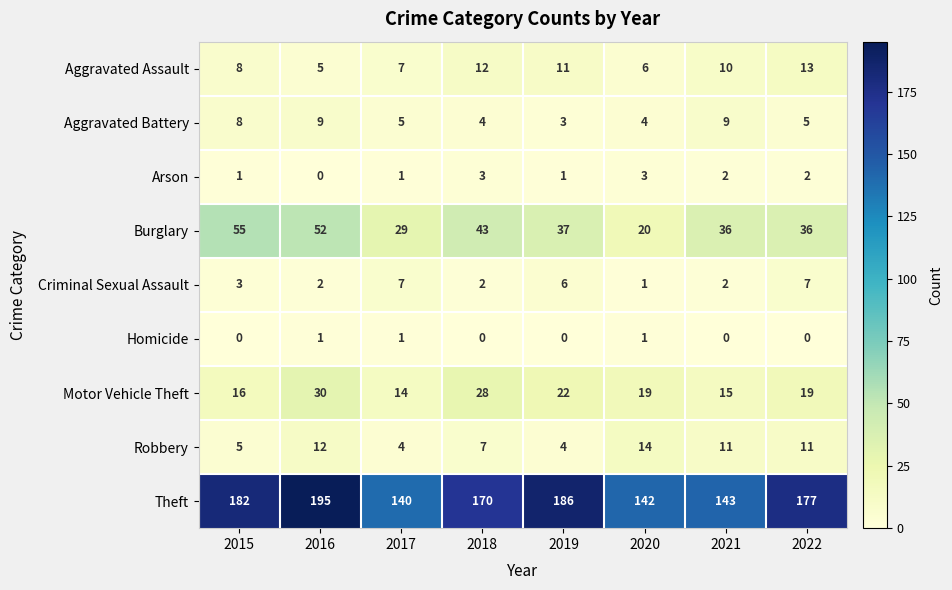

What is the greatest value displayed?

195